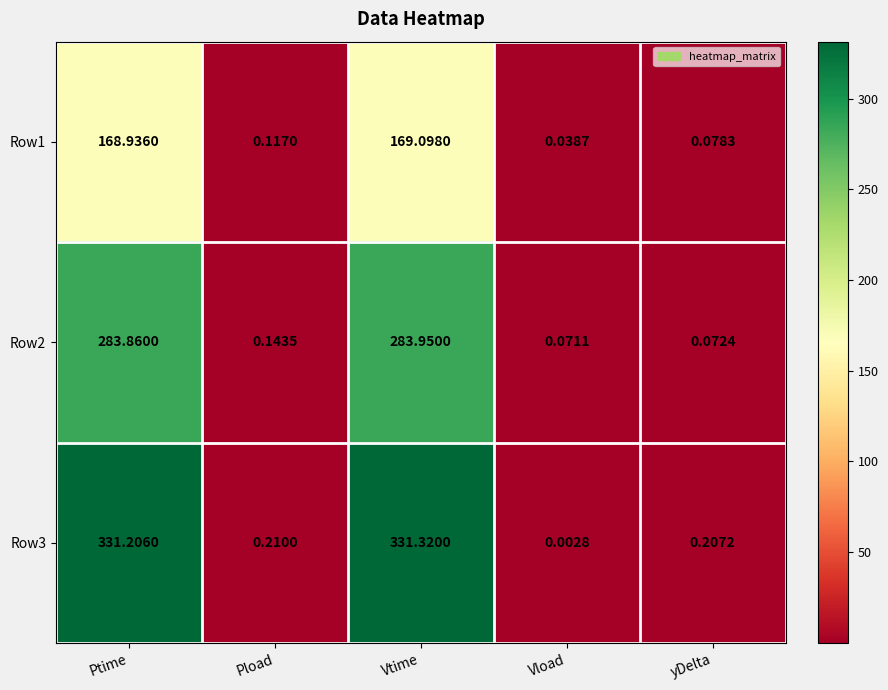

How many distinct data groups are displayed?

3